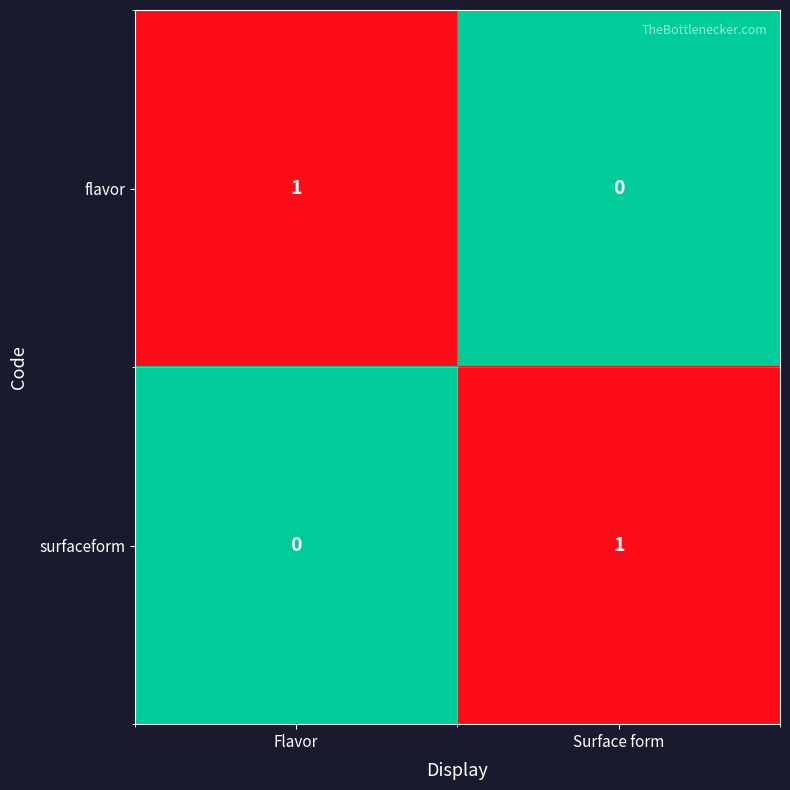

Reading left to right, transcribe all the data shown in this chart.

flavor: 1	0
surfaceform: 0	1